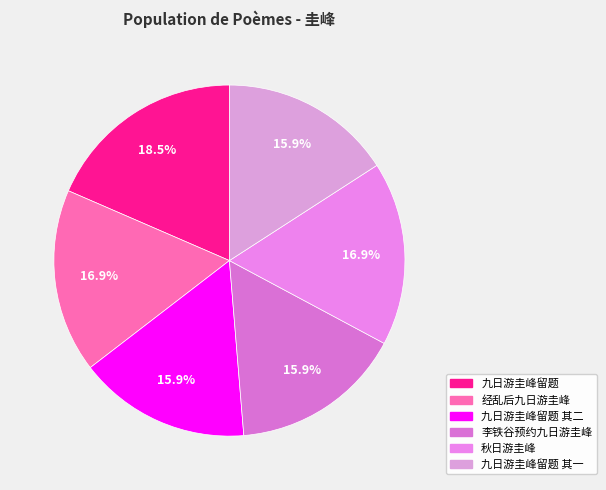

Count the number of slices in the pie.

6